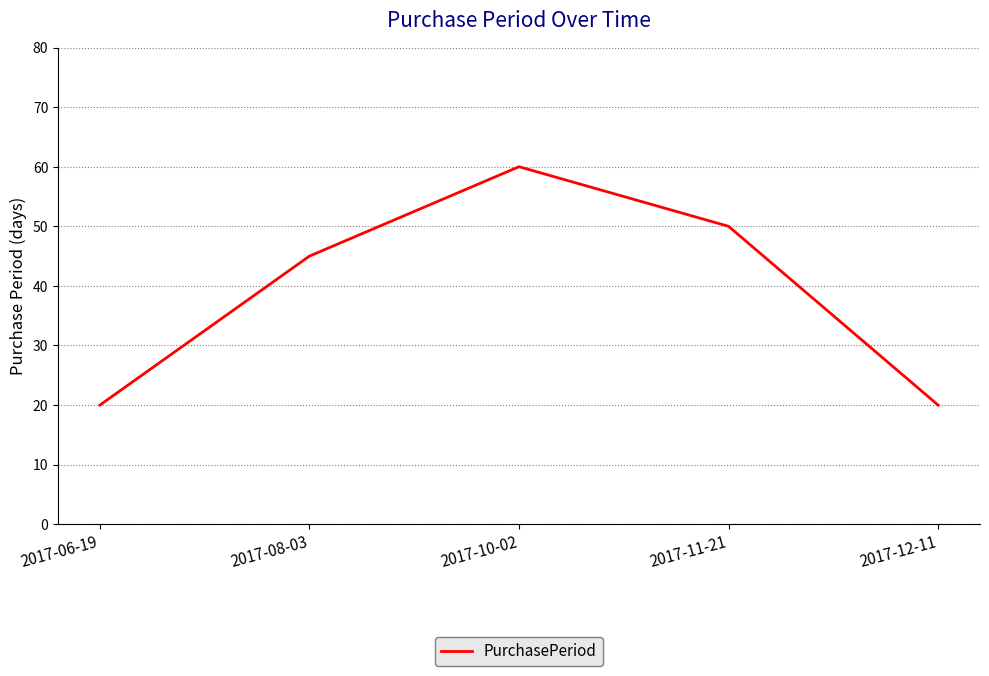

True or false: the data has more than 2 interior local peaks.

False